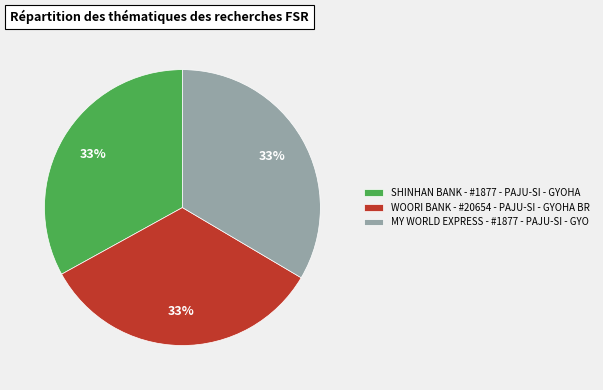

Is there a majority slice in this chart?

No